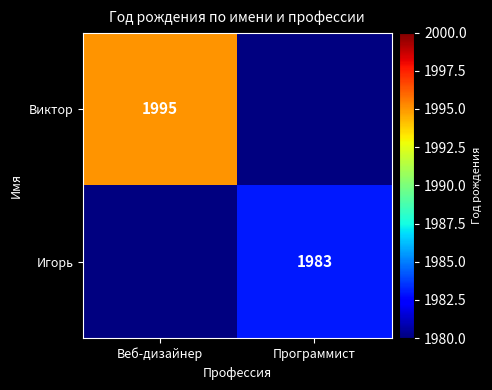

The value of Игорь at Программист is 3342. True or false?

False